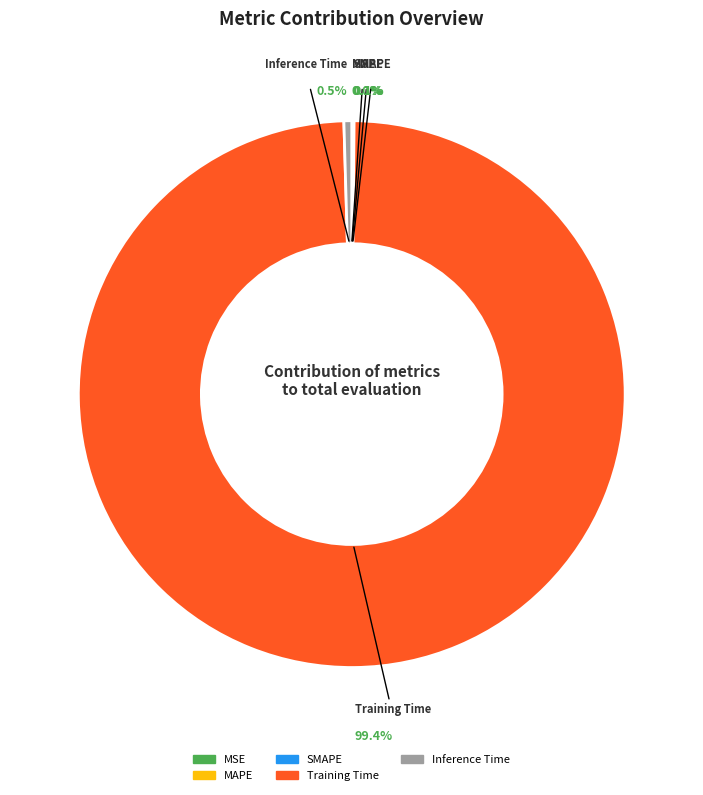

What is the largest slice in the pie chart?

Training Time